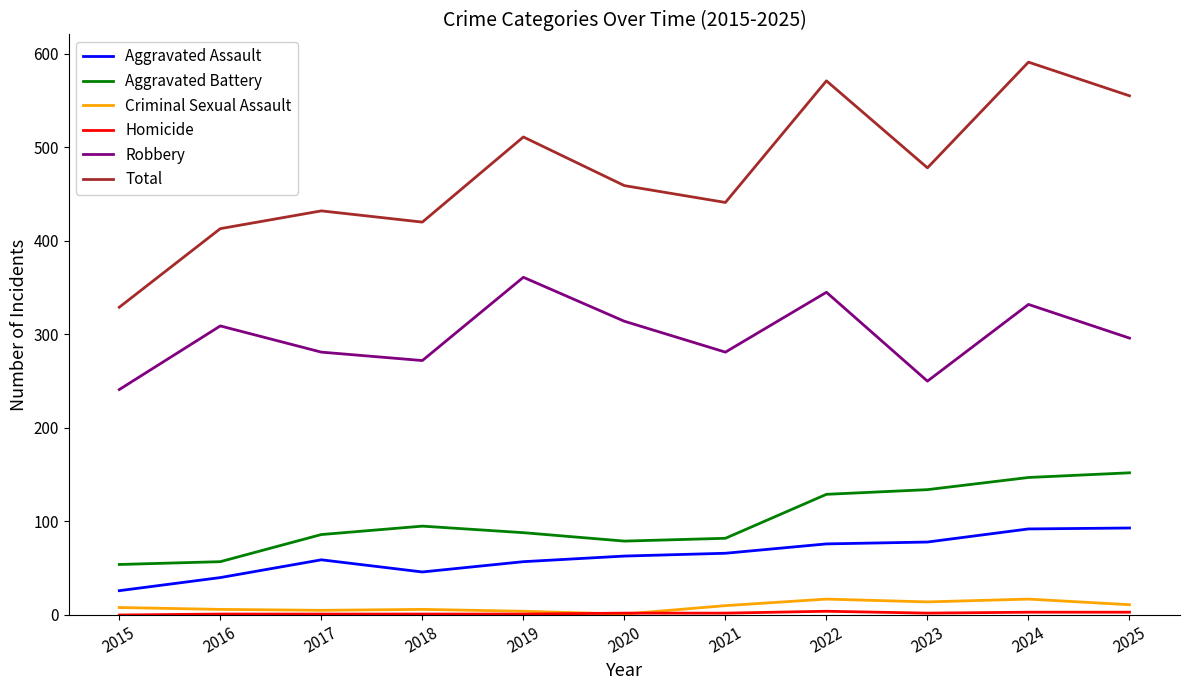

Between 2021 and 2022, which series saw the biggest shift?

Total